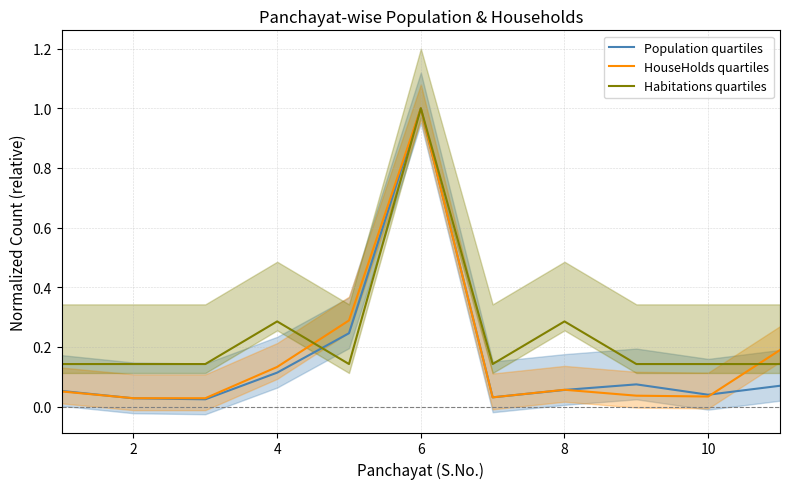

How many lines are shown in the chart?

3